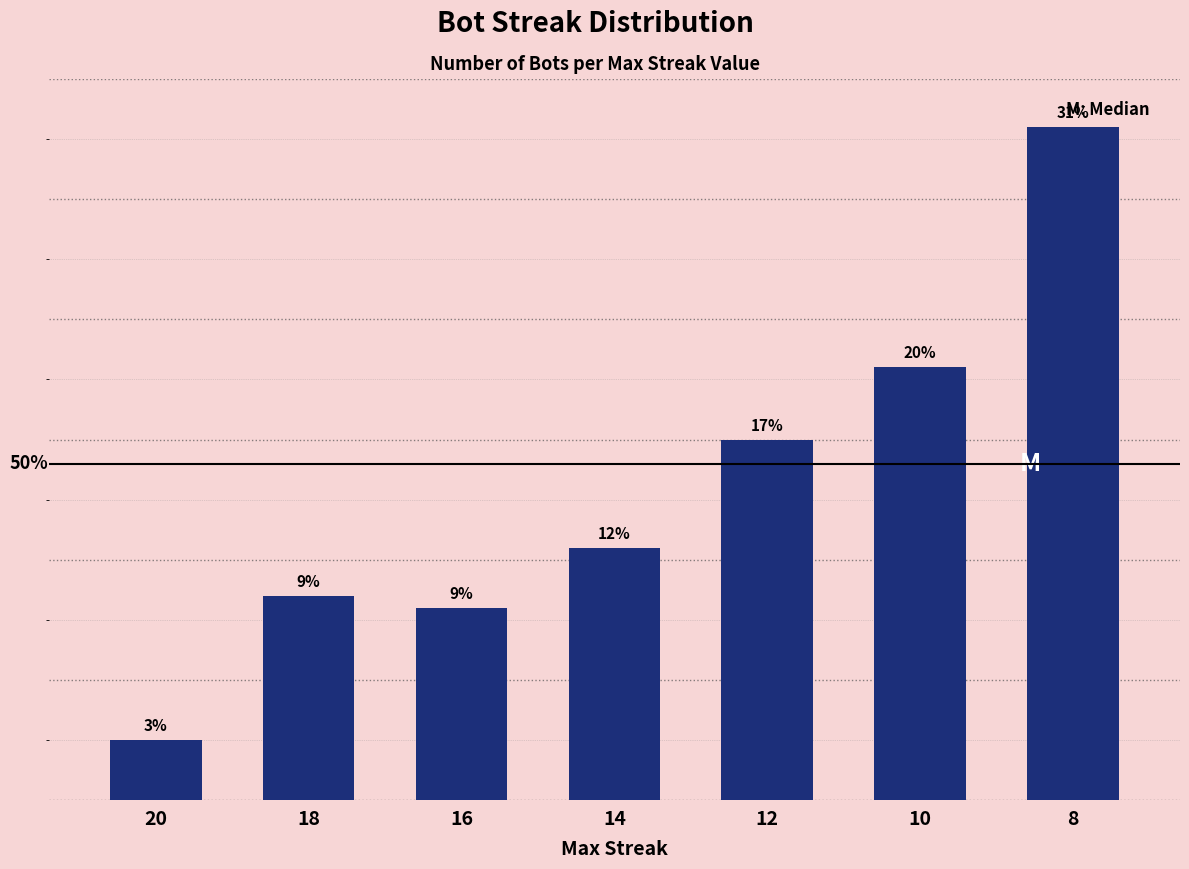

List the labels in order of value, smallest first.

20, 16, 18, 14, 12, 10, 8